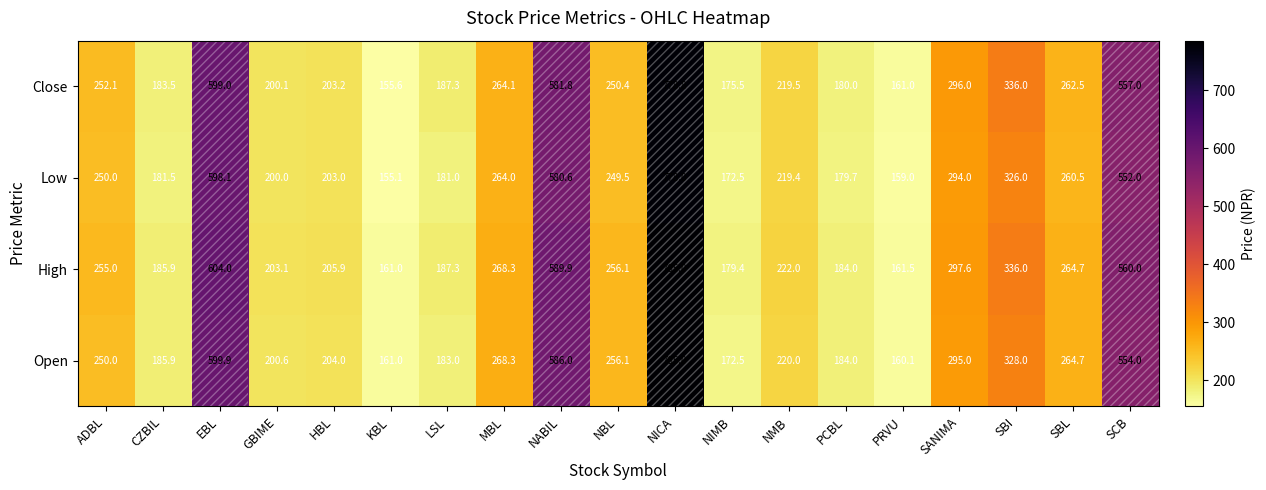

Which series has the largest total across all categories?

High